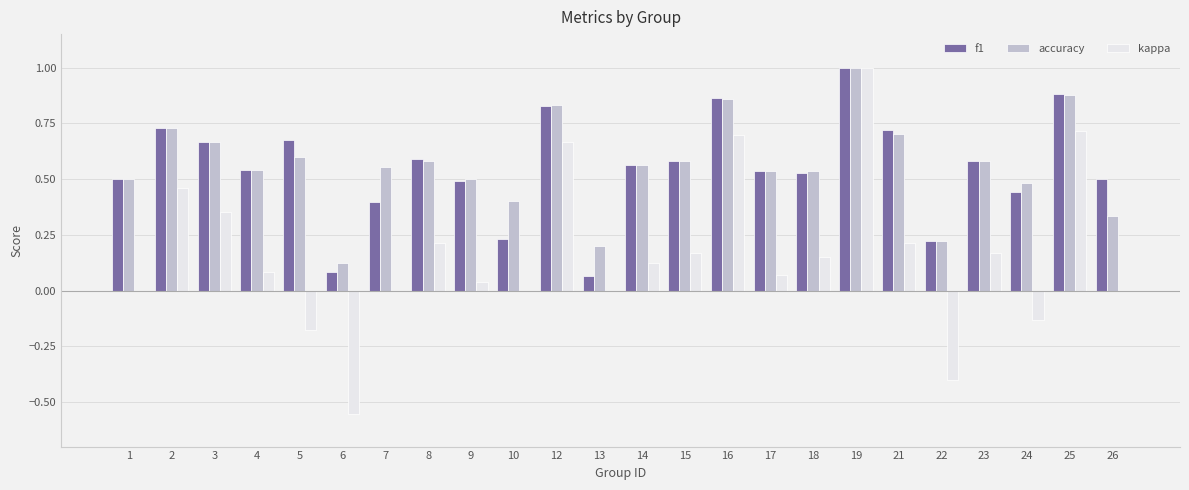

What is the sum of all kappa values?

3.8